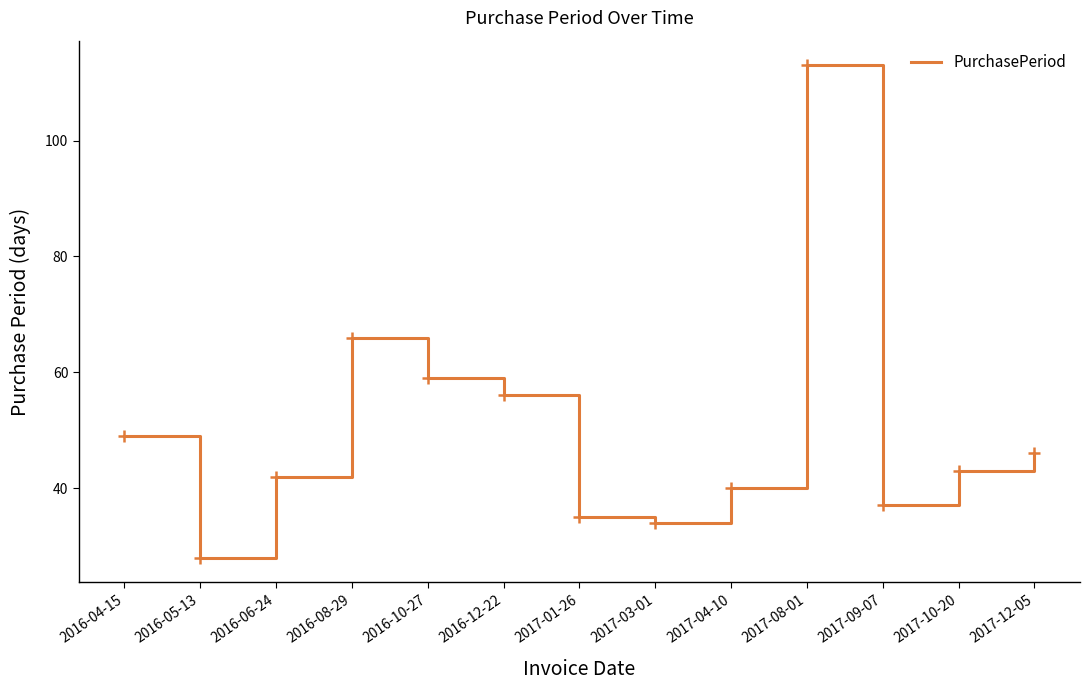

Reading left to right, extract all data points from this chart.

2016-04-15=49	2016-05-13=28	2016-06-24=42	2016-08-29=66	2016-10-27=59	2016-12-22=56	2017-01-26=35	2017-03-01=34	2017-04-10=40	2017-08-01=113	2017-09-07=37	2017-10-20=43	2017-12-05=46